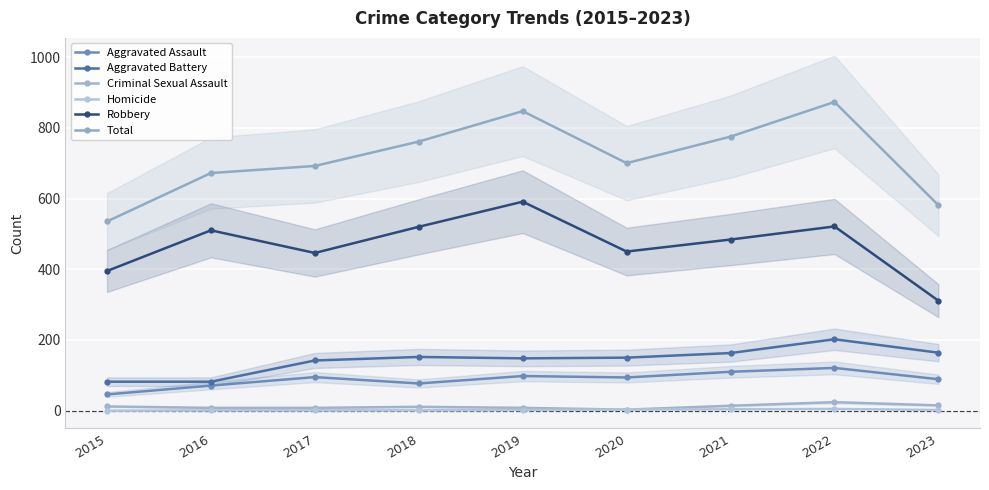

Which series has the largest range (max minus min)?

Total